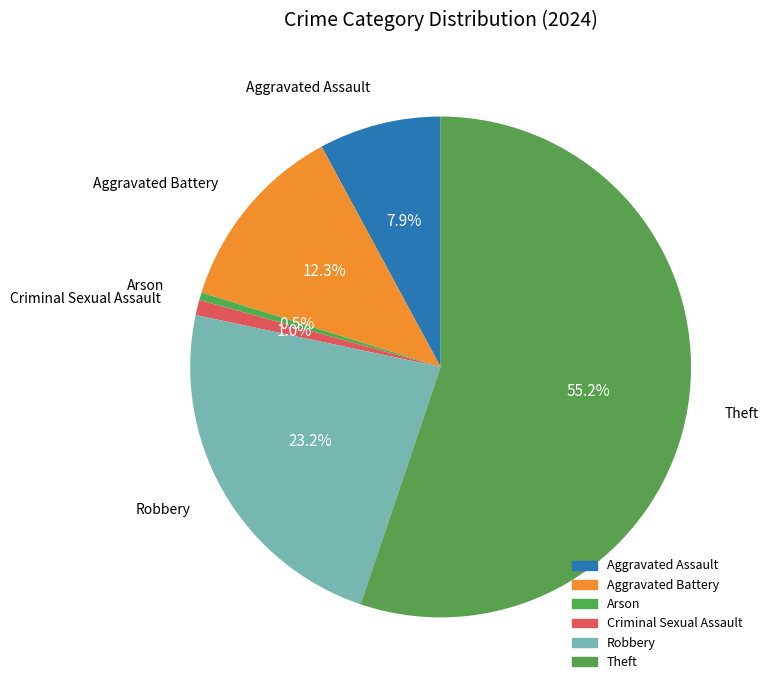

Is it true that Theft is 55% of the pie?

True